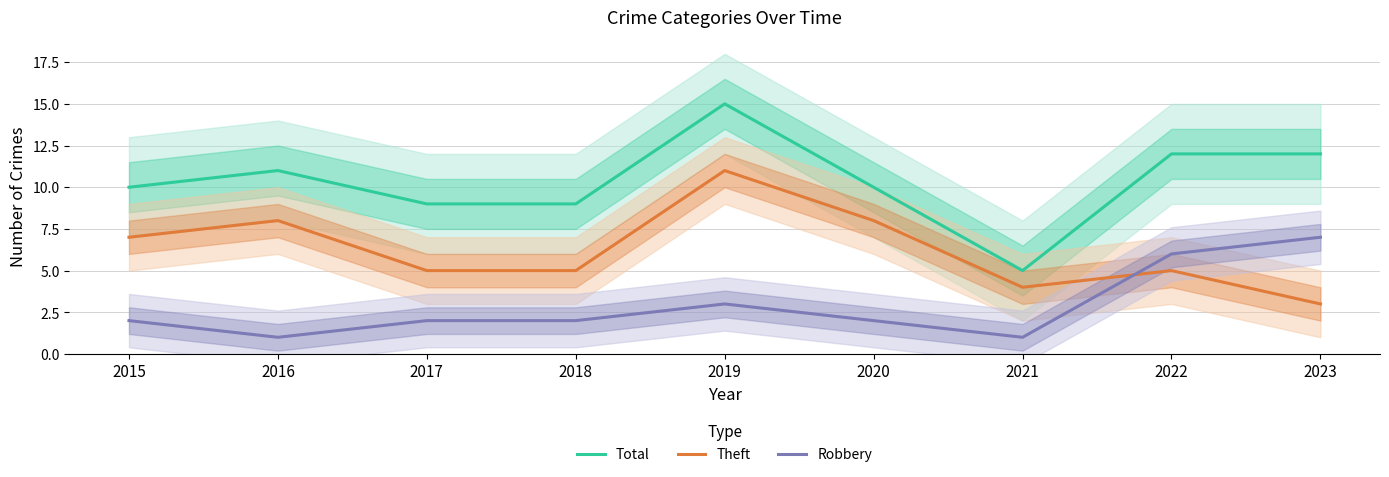

Read the Total value at 2017.

9